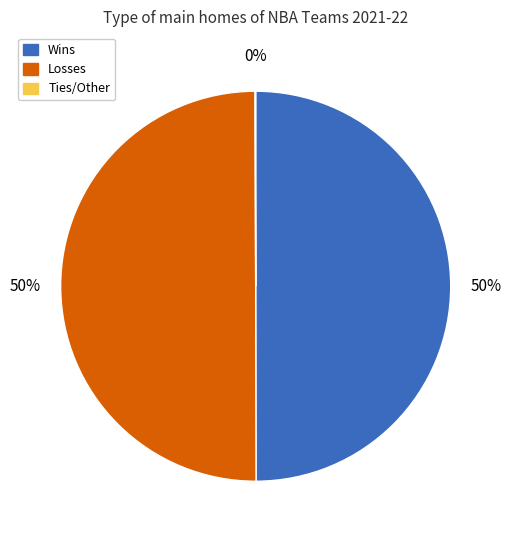

To the nearest percent, what is the combined percentage of Wins and Losses?

100%